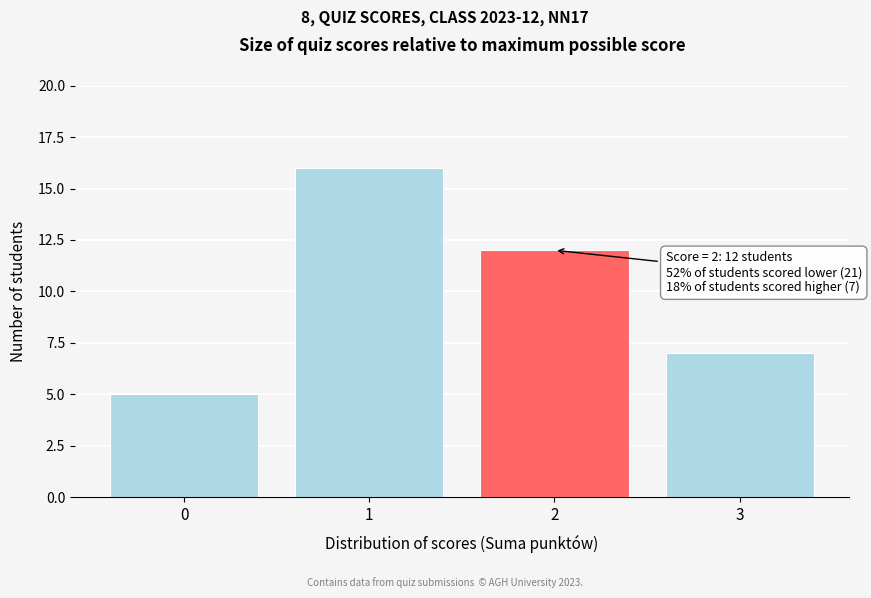

Reading right to left, list all the values displayed in this chart.

3=7	2=12	1=16	0=5